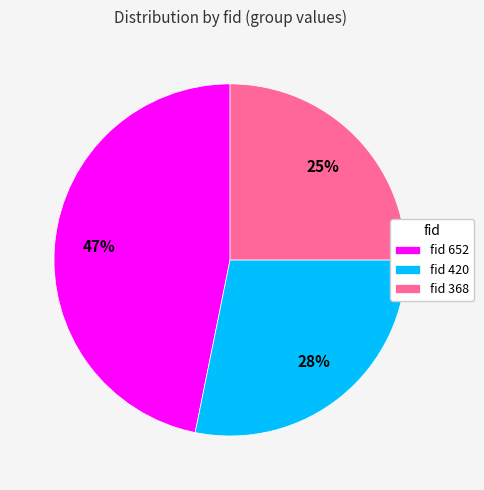

Between fid 368 and fid 420, which is larger?

fid 420